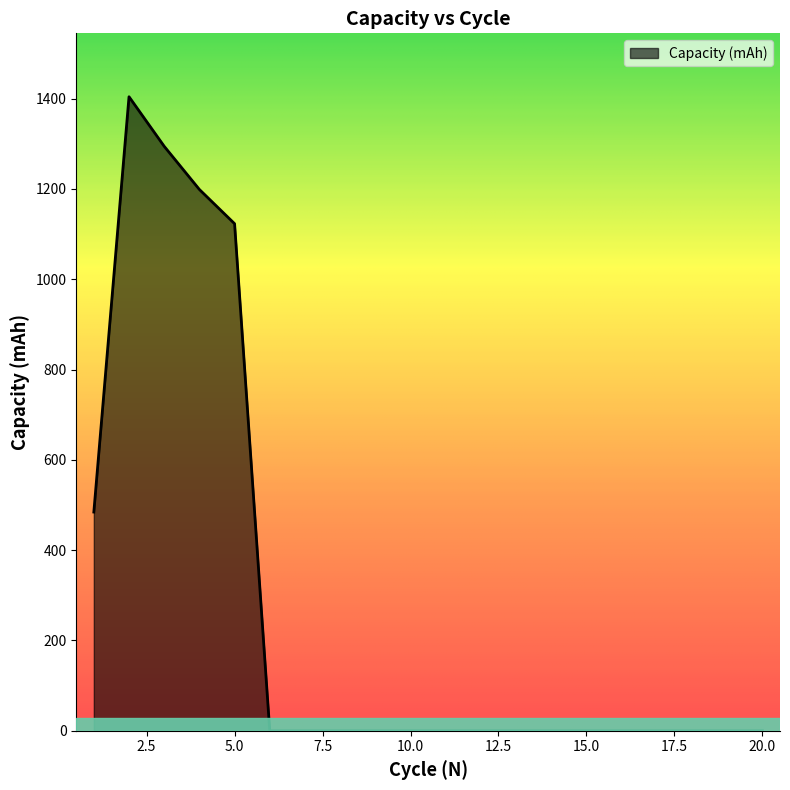

What is the difference between the maximum and minimum values?

1404.2